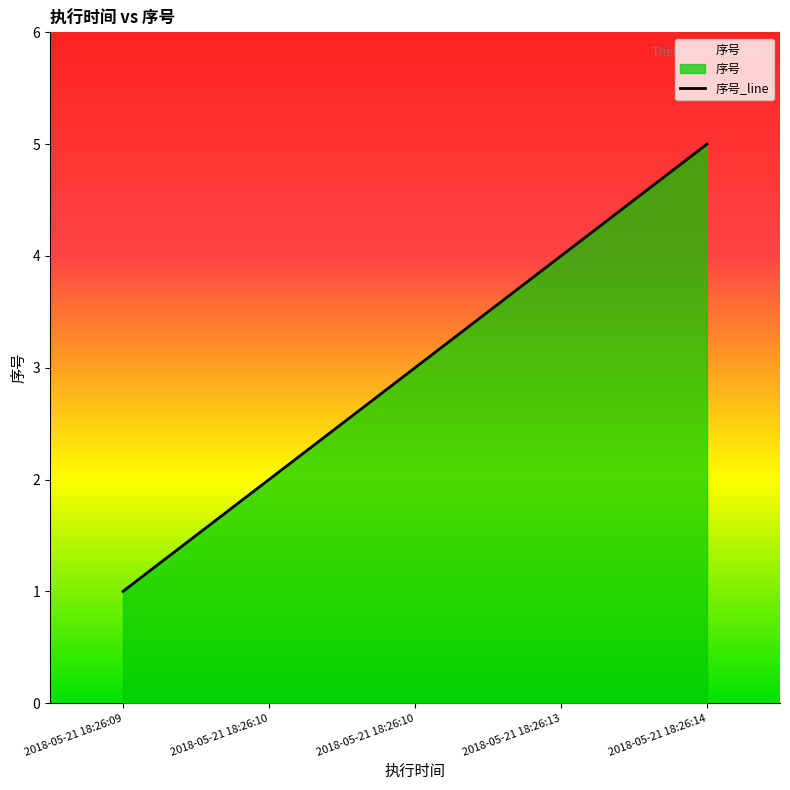

Reading left to right, list all the values displayed in this chart.

2018-05-21 18:26:09=1	2018-05-21 18:26:10=2	2018-05-21 18:26:10=3	2018-05-21 18:26:13=4	2018-05-21 18:26:14=5